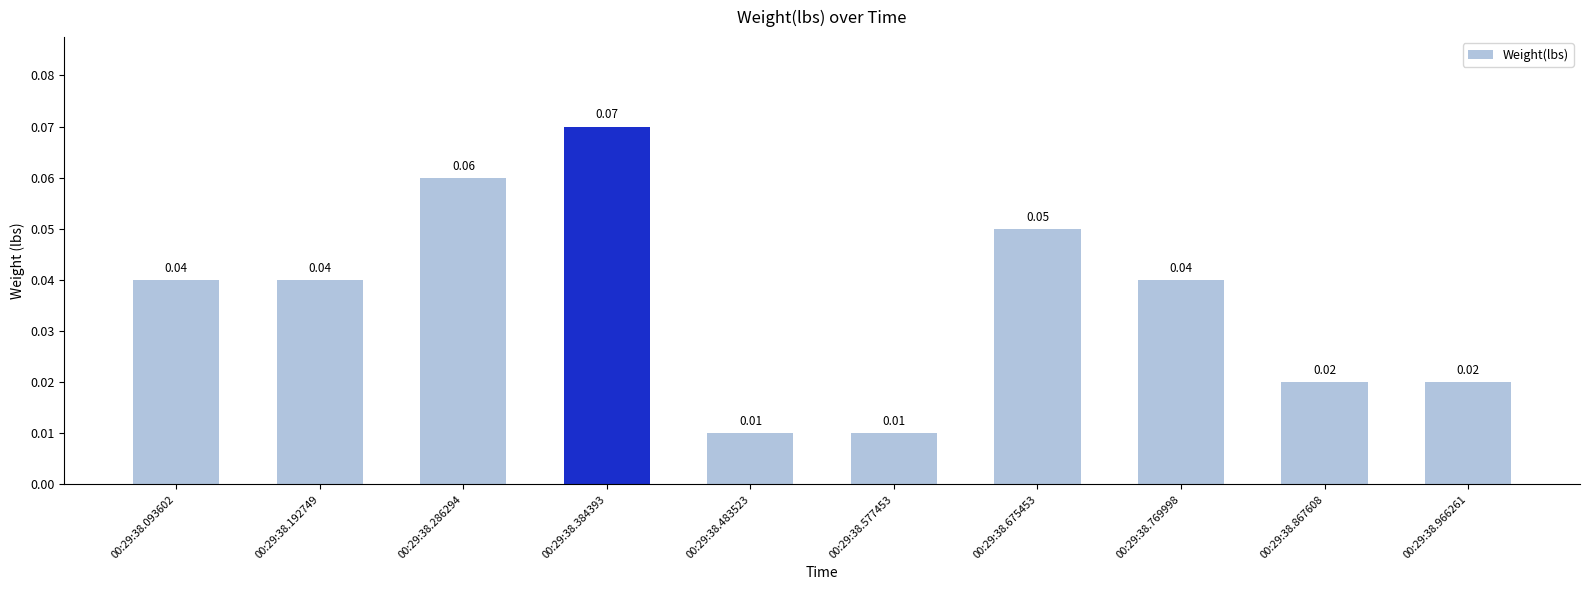

Which has a higher value, 00:29:38.577453 or 00:29:38.966261?

00:29:38.966261